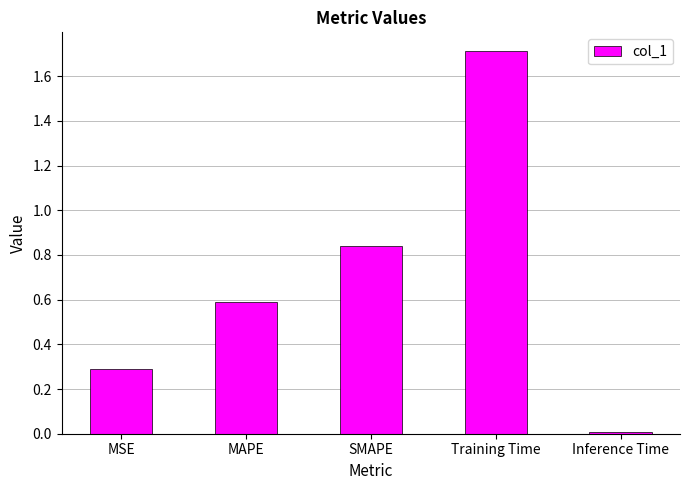

Rank the categories by value from lowest to highest.

Inference Time, MSE, MAPE, SMAPE, Training Time